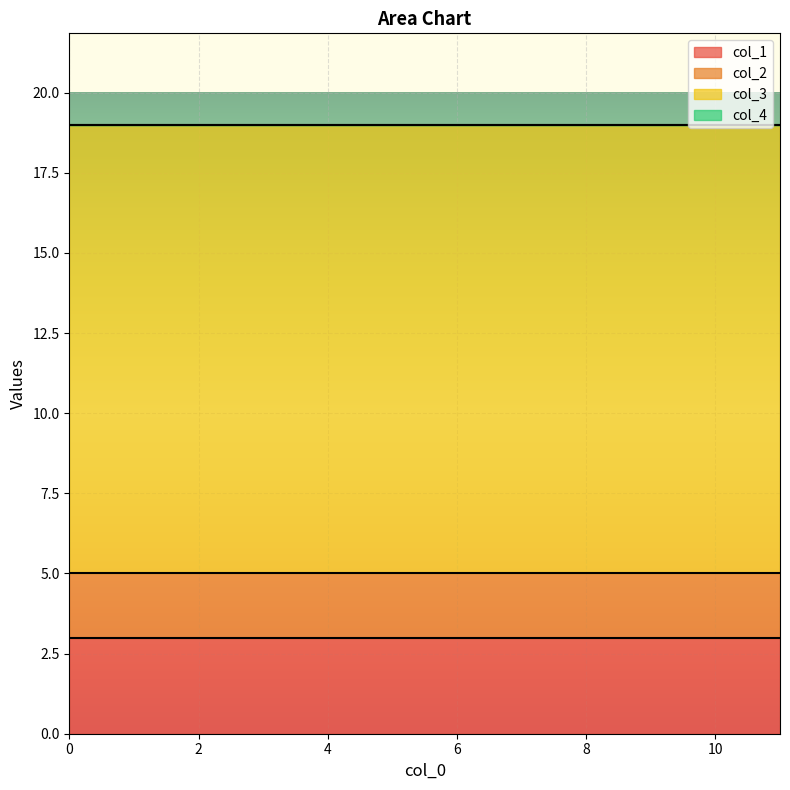

What is the sum of all col_2 values?

16